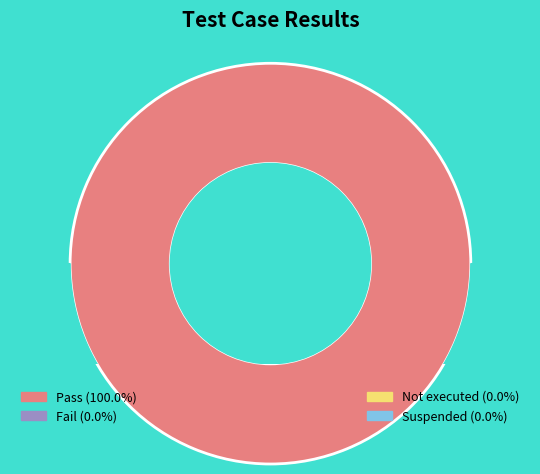

To the nearest percent, what percentage of the pie is Pass?

100%